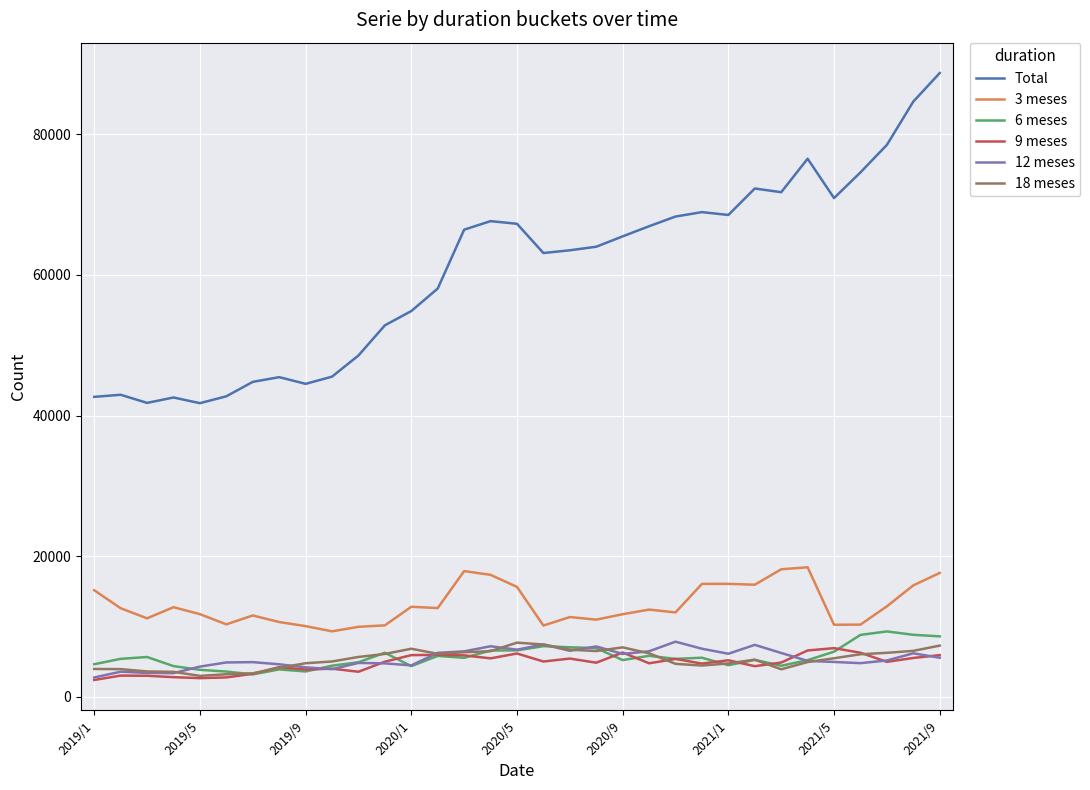

True or false: 12 meses and Total intersect in this chart.

False